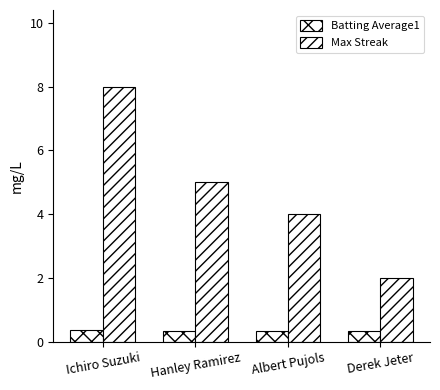

Between Hanley Ramirez and Derek Jeter, which series saw the biggest shift?

Max Streak